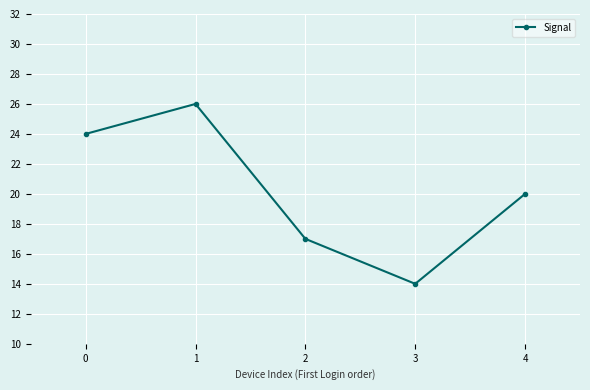

Rank the categories by value from highest to lowest.

1, 0, 4, 2, 3